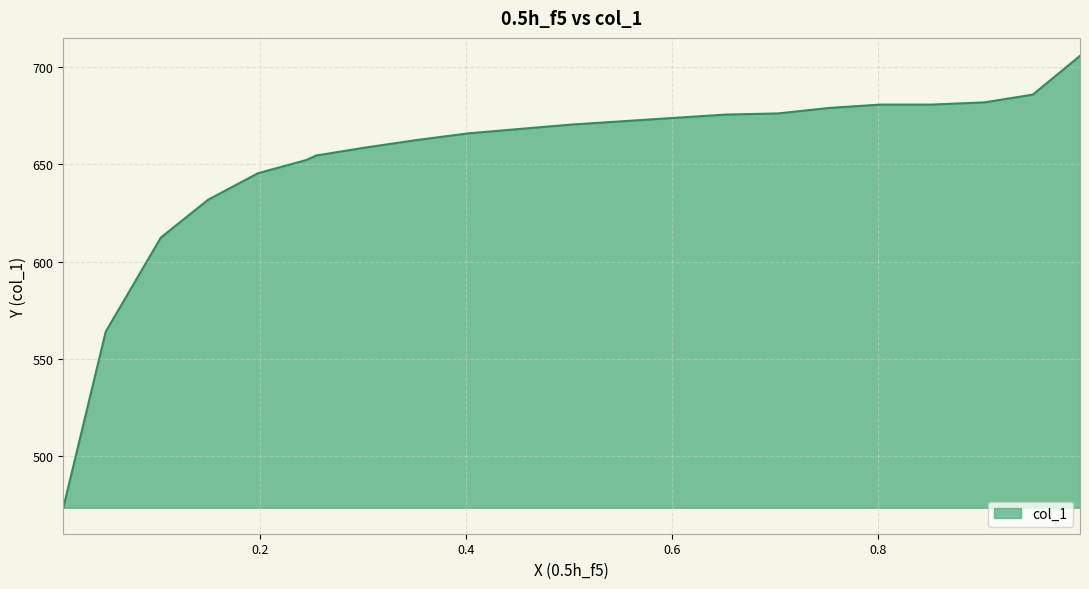

What is the difference between the maximum and minimum values?

232.4